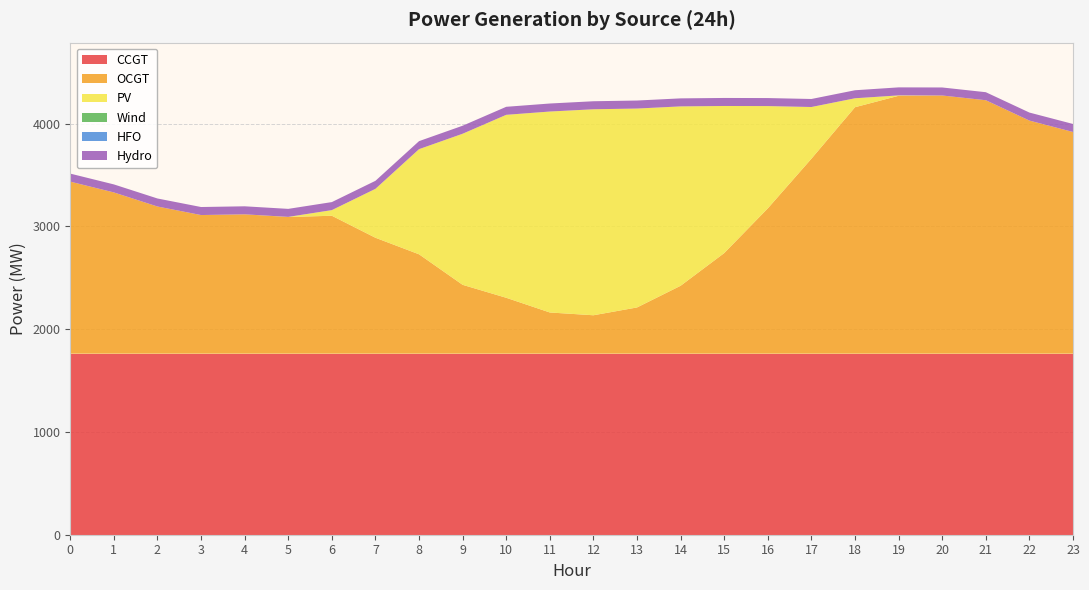

Reading left to right, transcribe all the data shown in this chart.

CCGT: 1761	1761	1761	1761	1761	1761	1761	1761	1761	1761	1761	1761	1761	1761	1761	1761	1761	1761	1761	1761	1761	1761	1761	1761
OCGT: 1674	1569	1432	1349	1356	1330	1342	1128	967	670	544	401	374	450	661	979	1414	1897	2398	2509	2512	2466	2268	2157
PV: 0	0	0	0	0	1	55	476	1023	1470	1780	1955	2004	1935	1745	1431	995	503	87	4	0	0	0	0
Wind: 0	0	0	0	0	0	0	0	0	0	0	0	0	0	0	0	0	0	0	0	0	0	0	0
HFO: 0	0	0	0	0	0	0	0	0	0	0	0	0	0	0	0	0	0	0	0	0	0	0	0
Hydro: 78	78	78	78	78	78	78	78	78	78	78	78	78	78	78	78	78	78	78	78	78	78	78	78